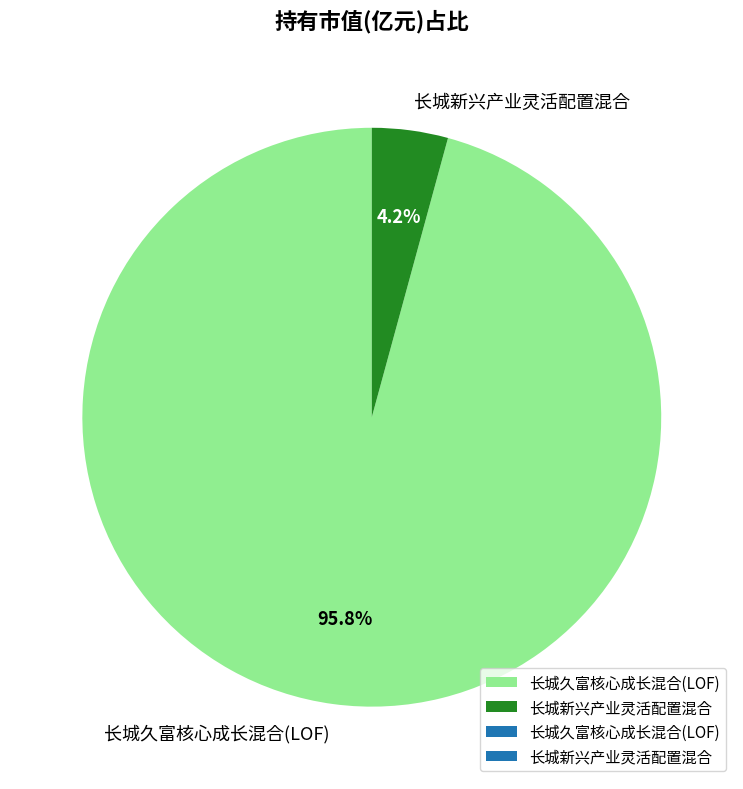

Which slice is the smallest?

长城新兴产业灵活配置混合